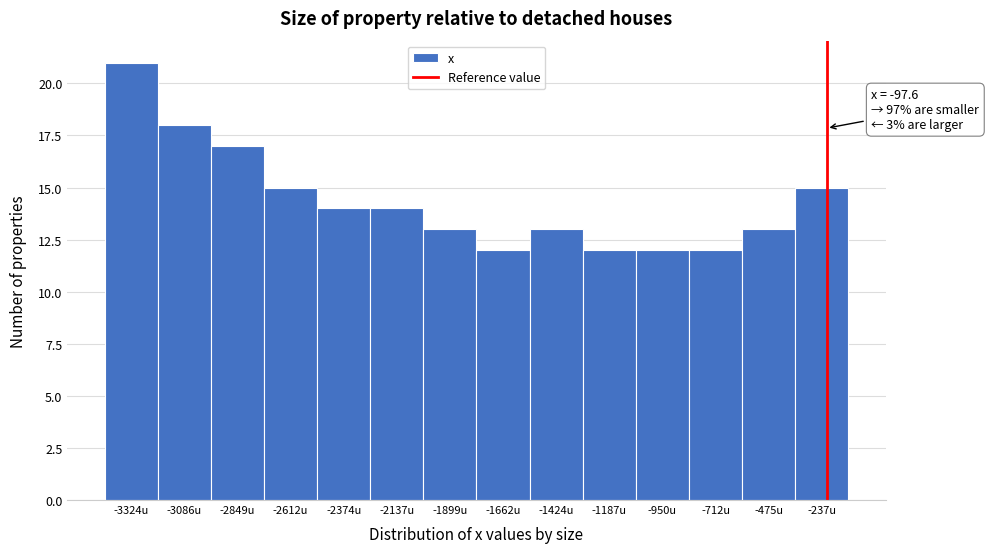

Reading right to left, transcribe all the data shown in this chart.

15	13	12	12	12	13	12	13	14	14	15	17	18	21